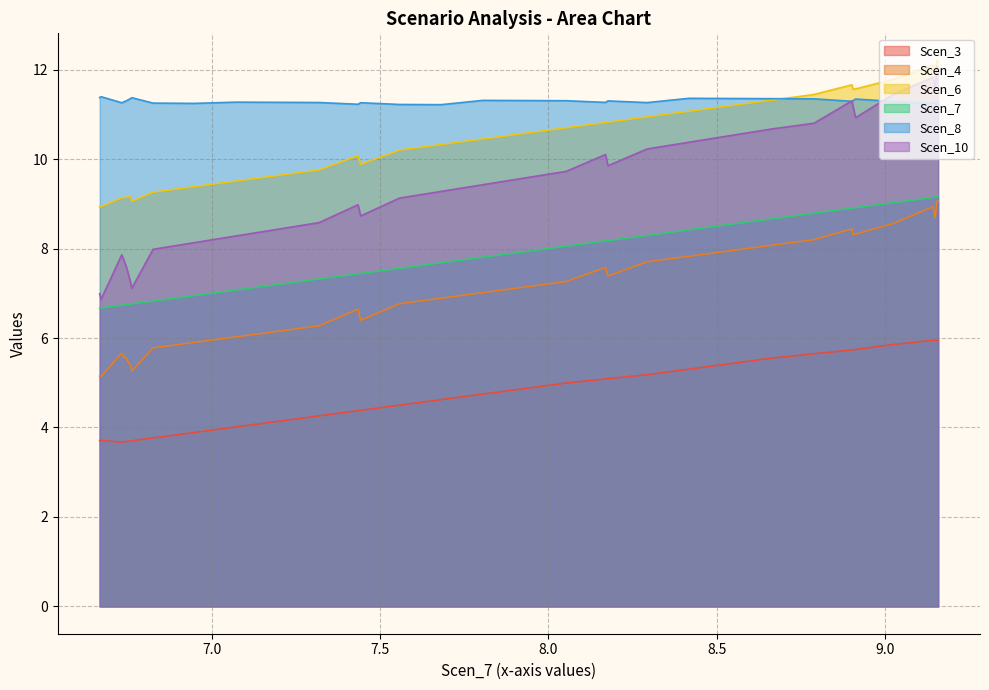

What is the difference between the highest and lowest values at 8.169644186839538?

5.5